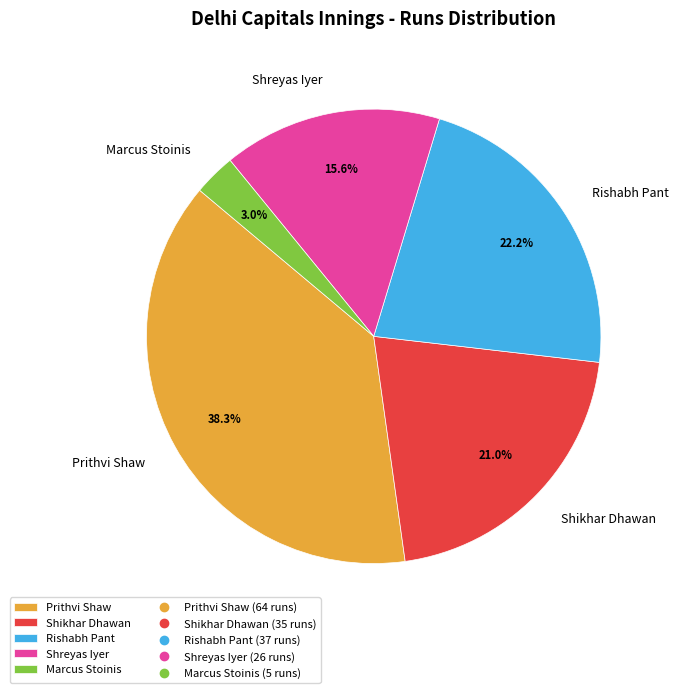

Combined, do Shreyas Iyer and Prithvi Shaw account for over 50%?

Yes